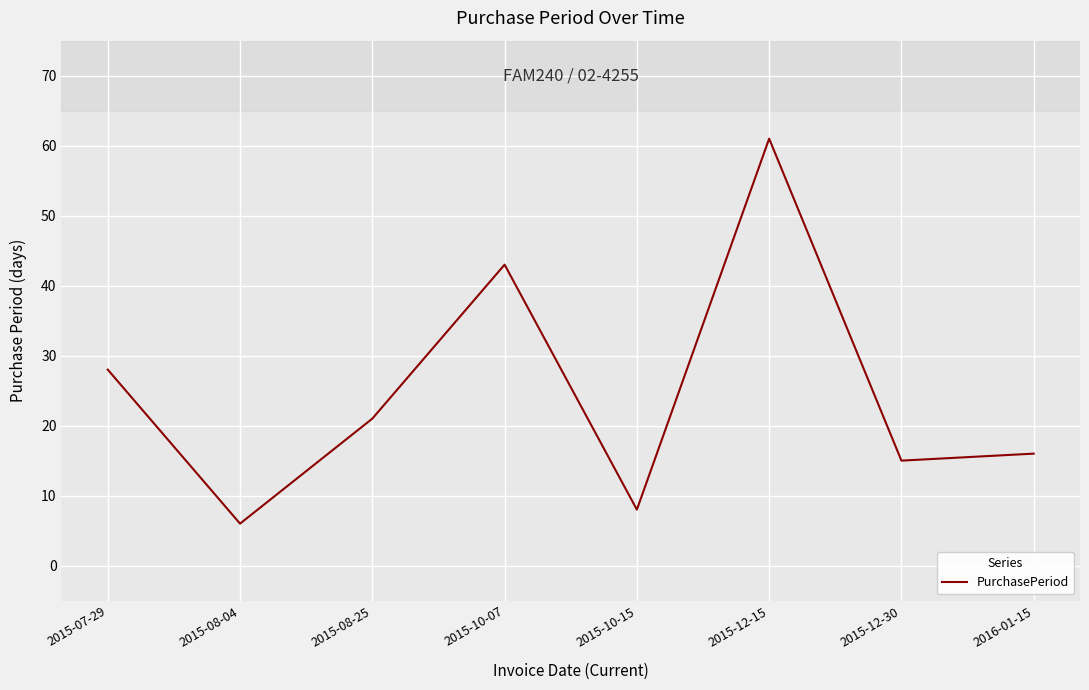

Where does the data first go above 21?

2015-07-29